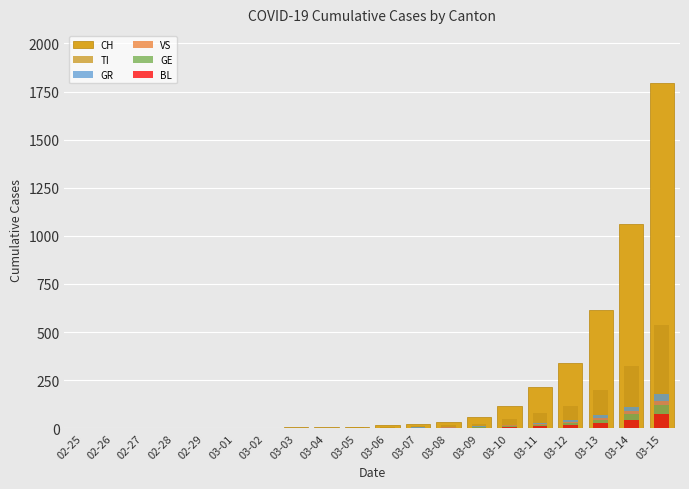

At which label does VS reach its peak?

03-15